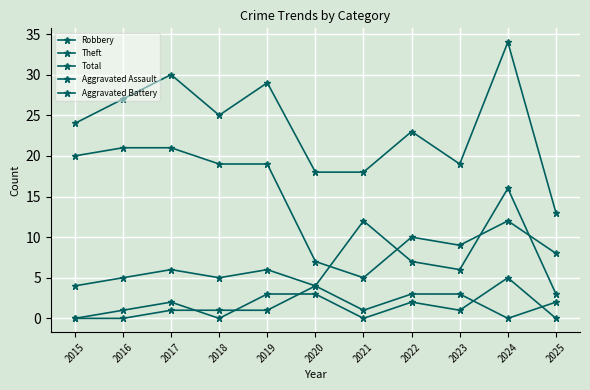

At which category is the sum across all series the highest?

2024